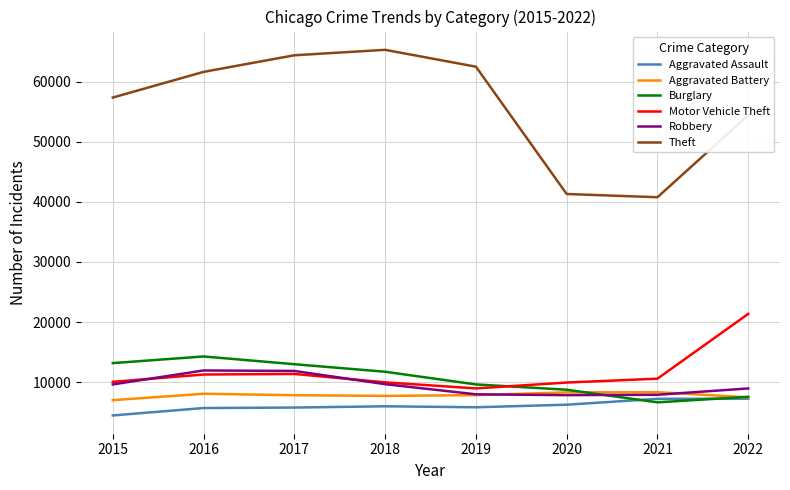

The value of Robbery at 2022 is 4344. True or false?

False